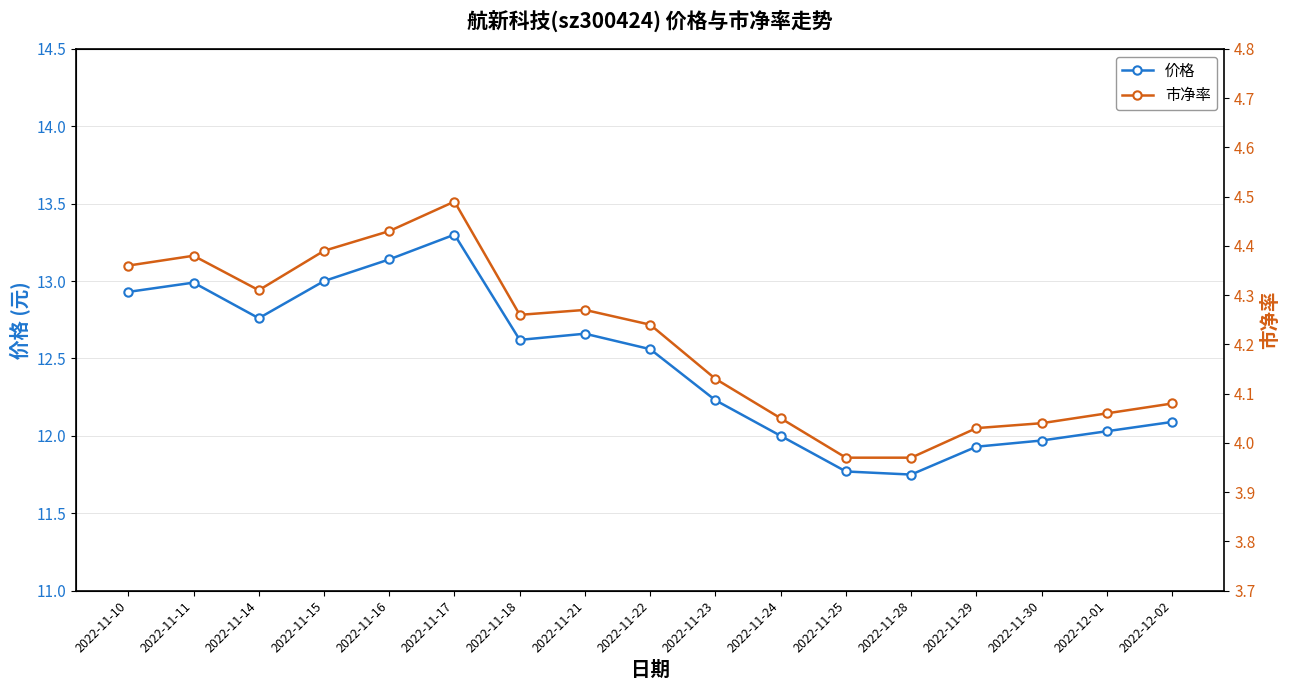

Reading left to right, what are all the values shown in this chart?

价格: 12.9	13.0	12.8	13.0	13.1	13.3	12.6	12.7	12.6	12.2	12.0	11.8	11.8	11.9	12.0	12.0	12.1
市净率: 4.4	4.4	4.3	4.4	4.4	4.5	4.3	4.3	4.2	4.1	4.0	4.0	4.0	4.0	4.0	4.1	4.1